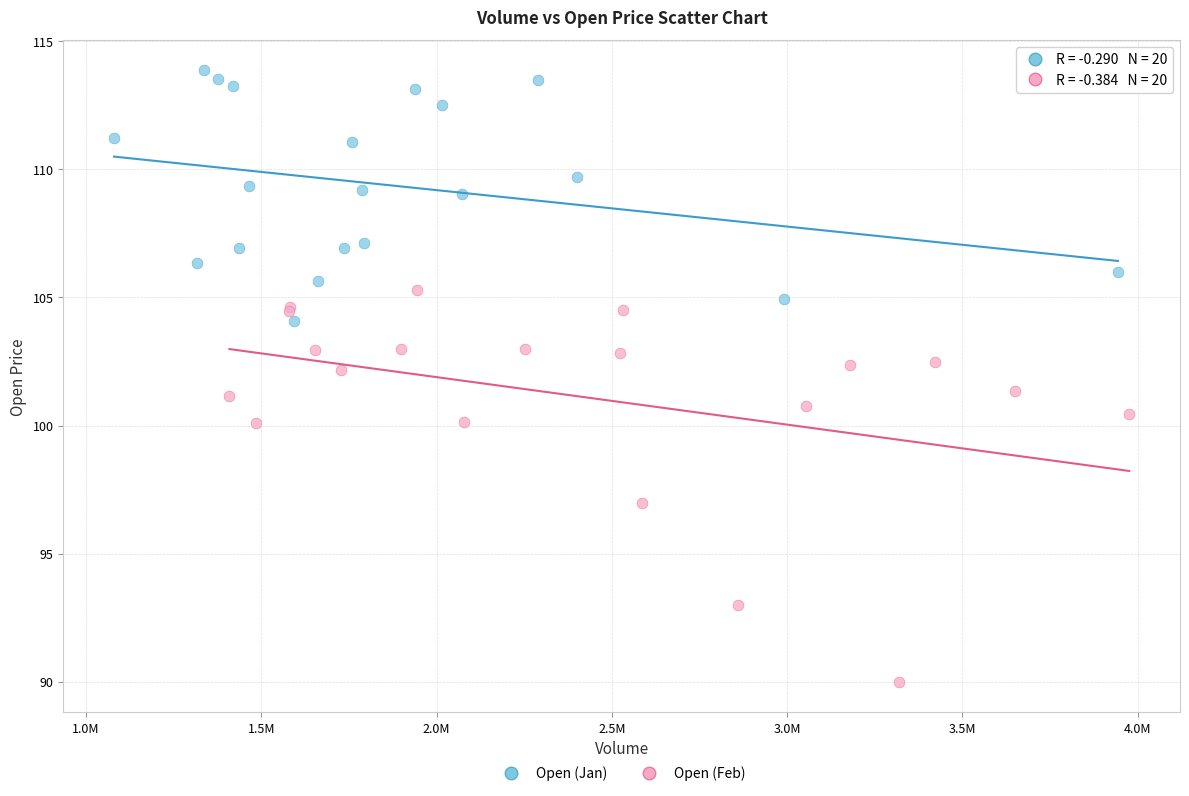

Which series contains the highest Y value?

Open (Jan)